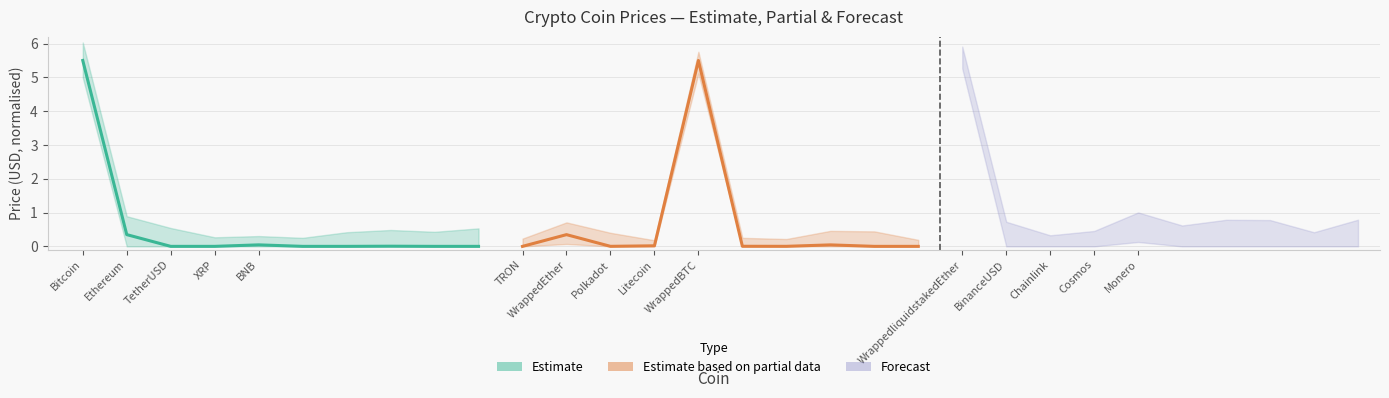

Between which two adjacent categories do Estimate and Estimate based on partial data first intersect?

Ethereum and TetherUSD